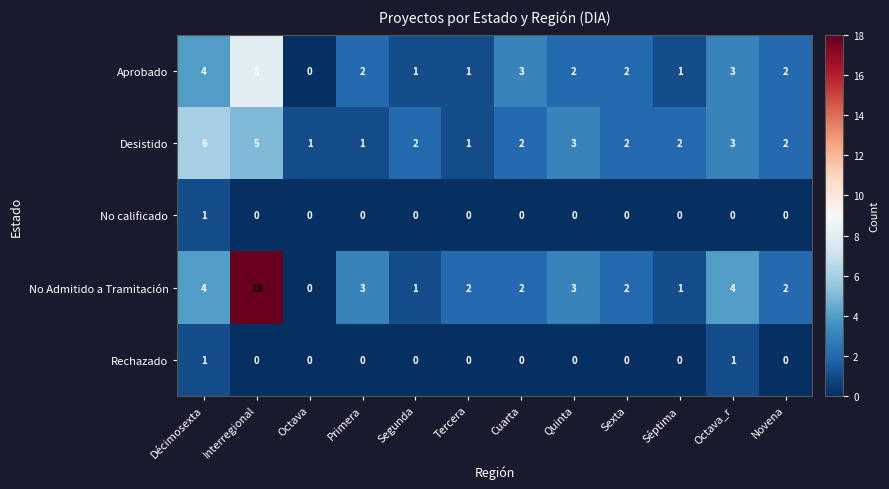

How many categories are shown in the chart?

12